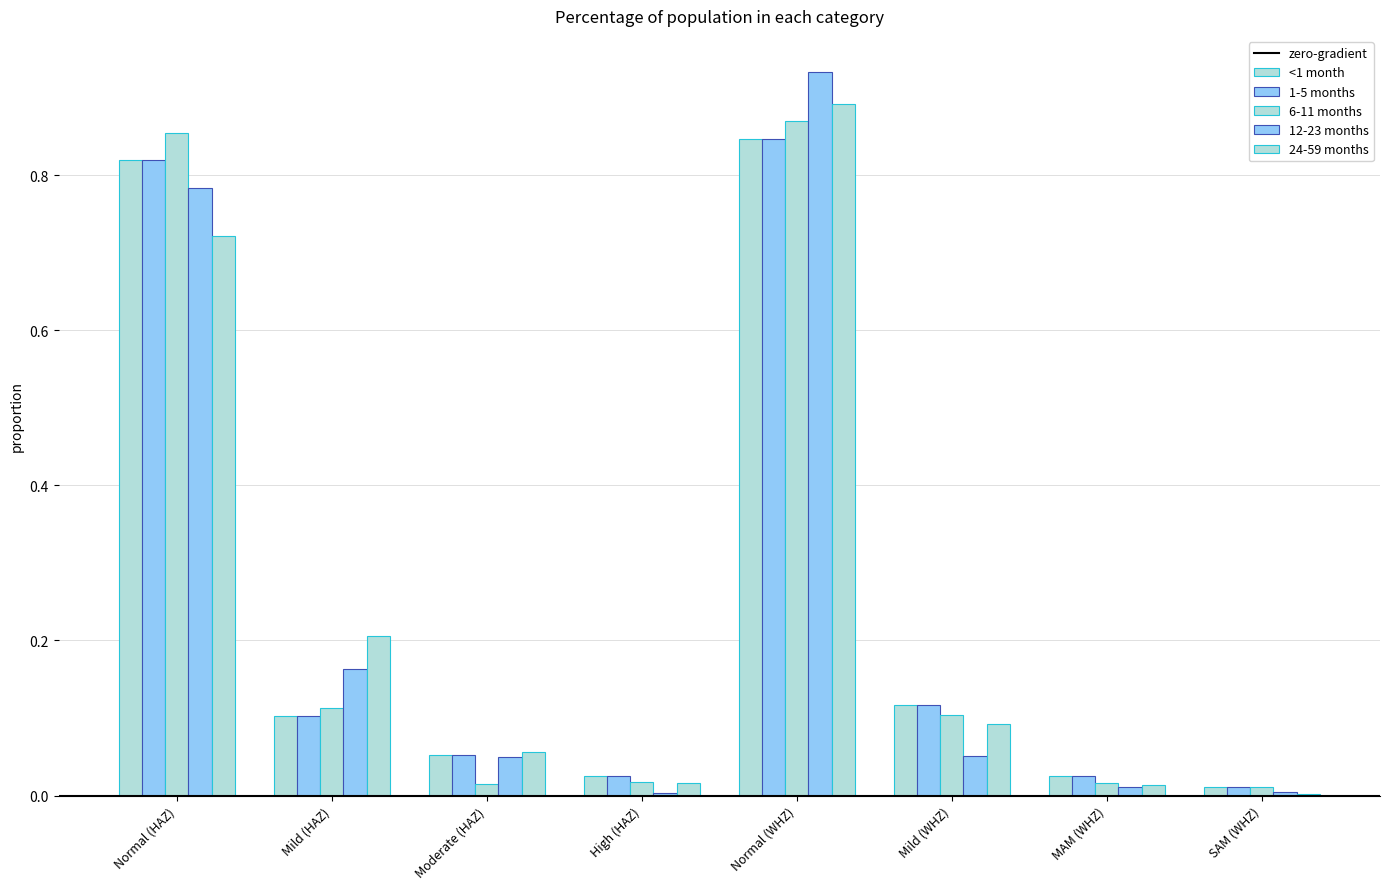

Rank the series by their maximum value, from highest to lowest.

12-23 months, 24-59 months, 6-11 months, <1 month, 1-5 months